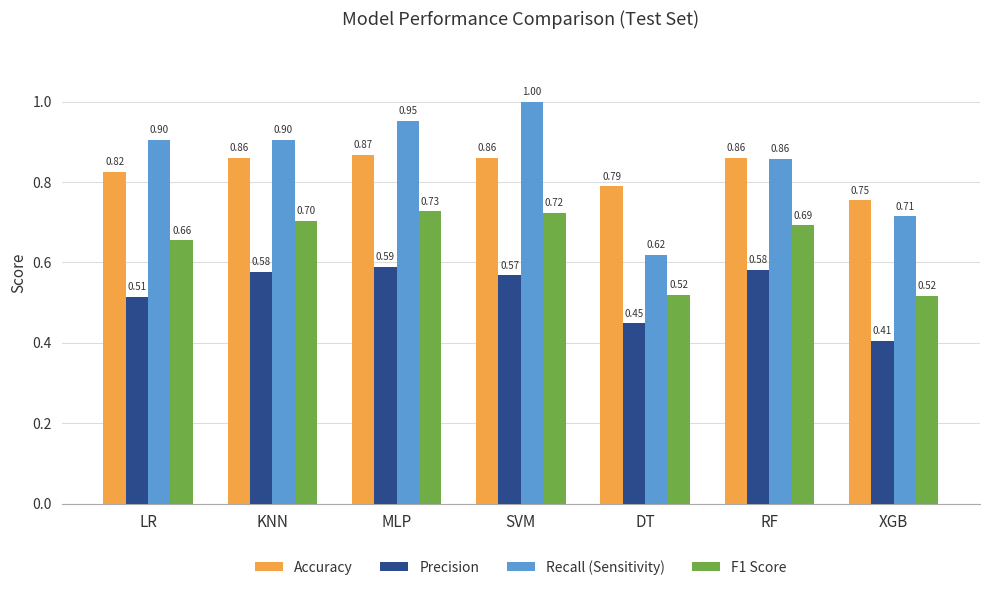

What is the sum of all Precision values?

3.7